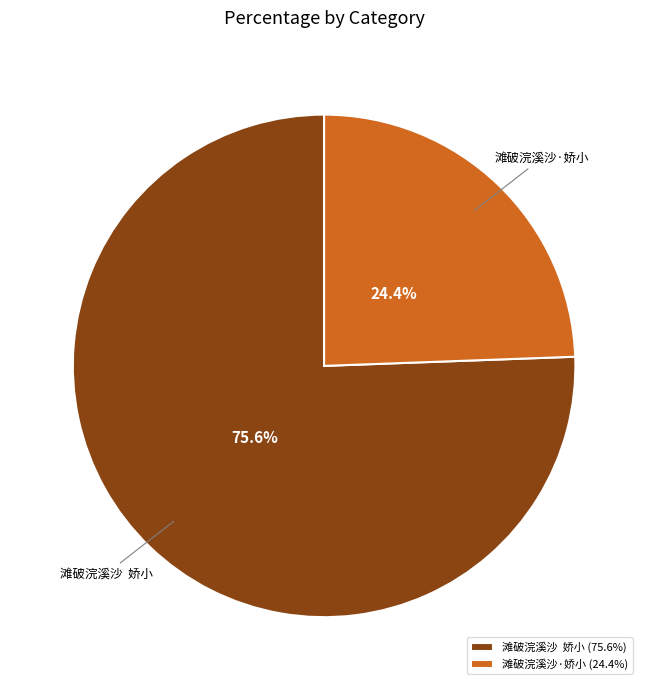

How much of the chart is everything except 滩破浣溪沙·娇小?

75.6%